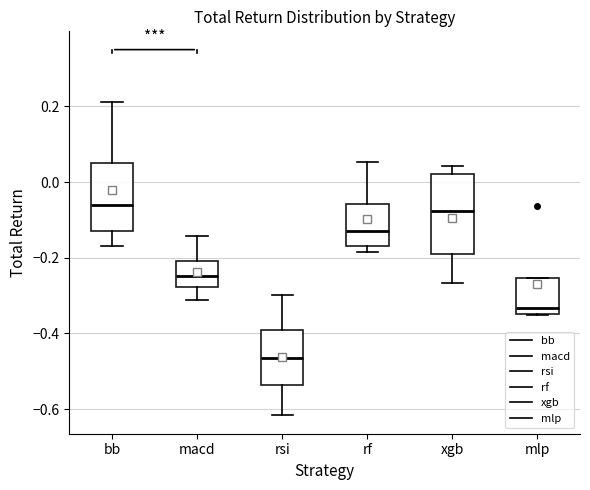

Where is the upper edge of the box for mlp on the y-axis? The values are not printed on the chart, so give them approximately, as read against the axis.

-0.26